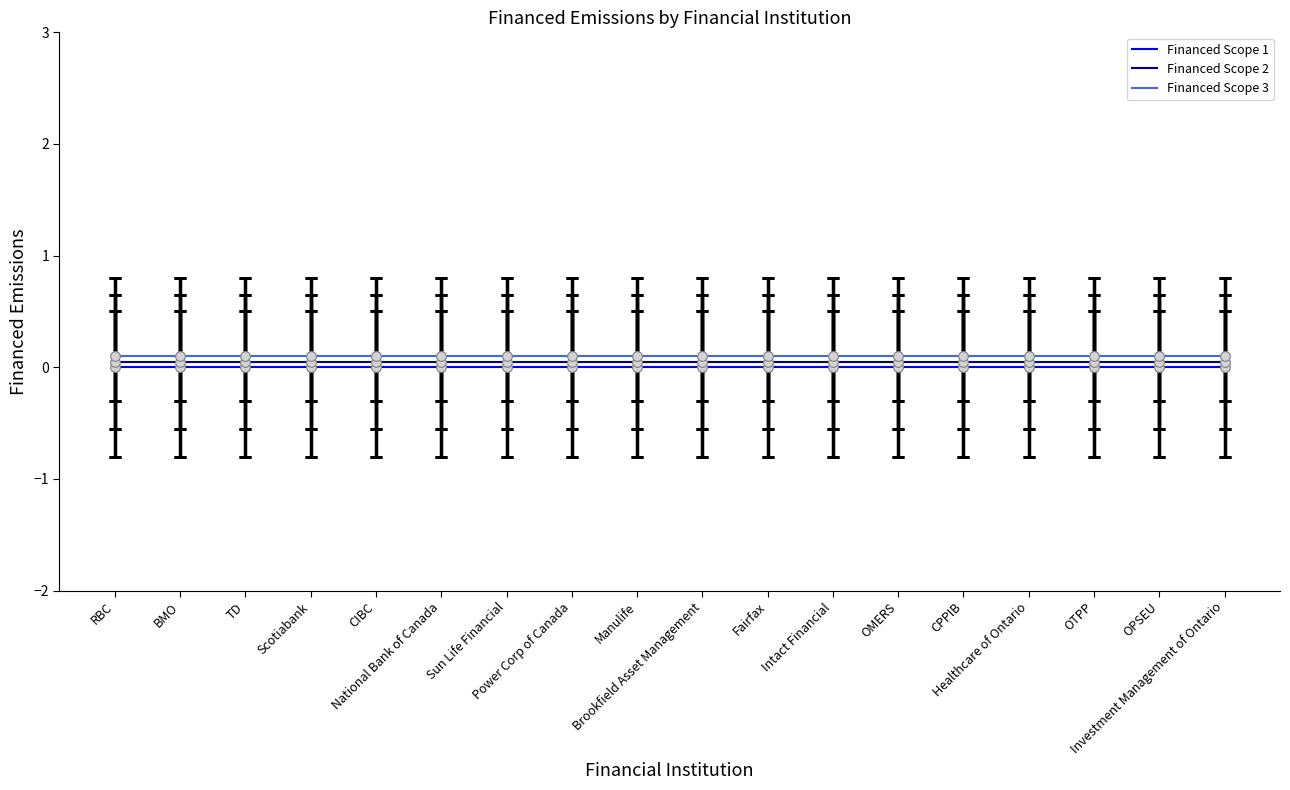

How many categories are shown in the chart?

18